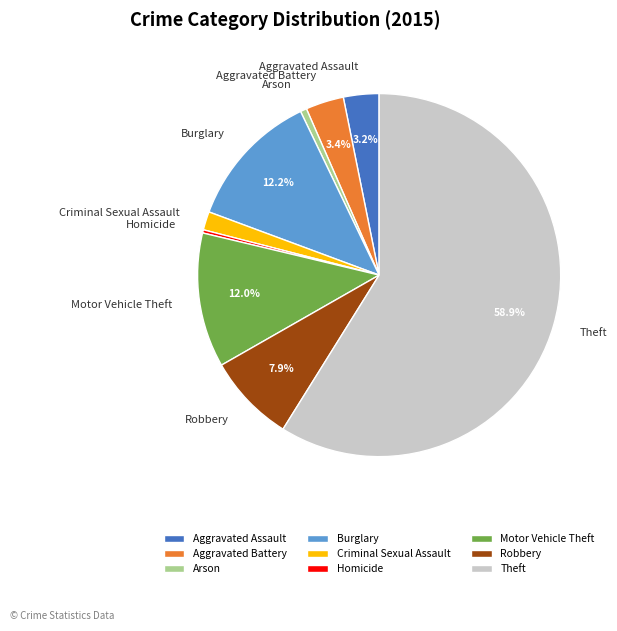

What percentage is NOT represented by Robbery?

92.1%